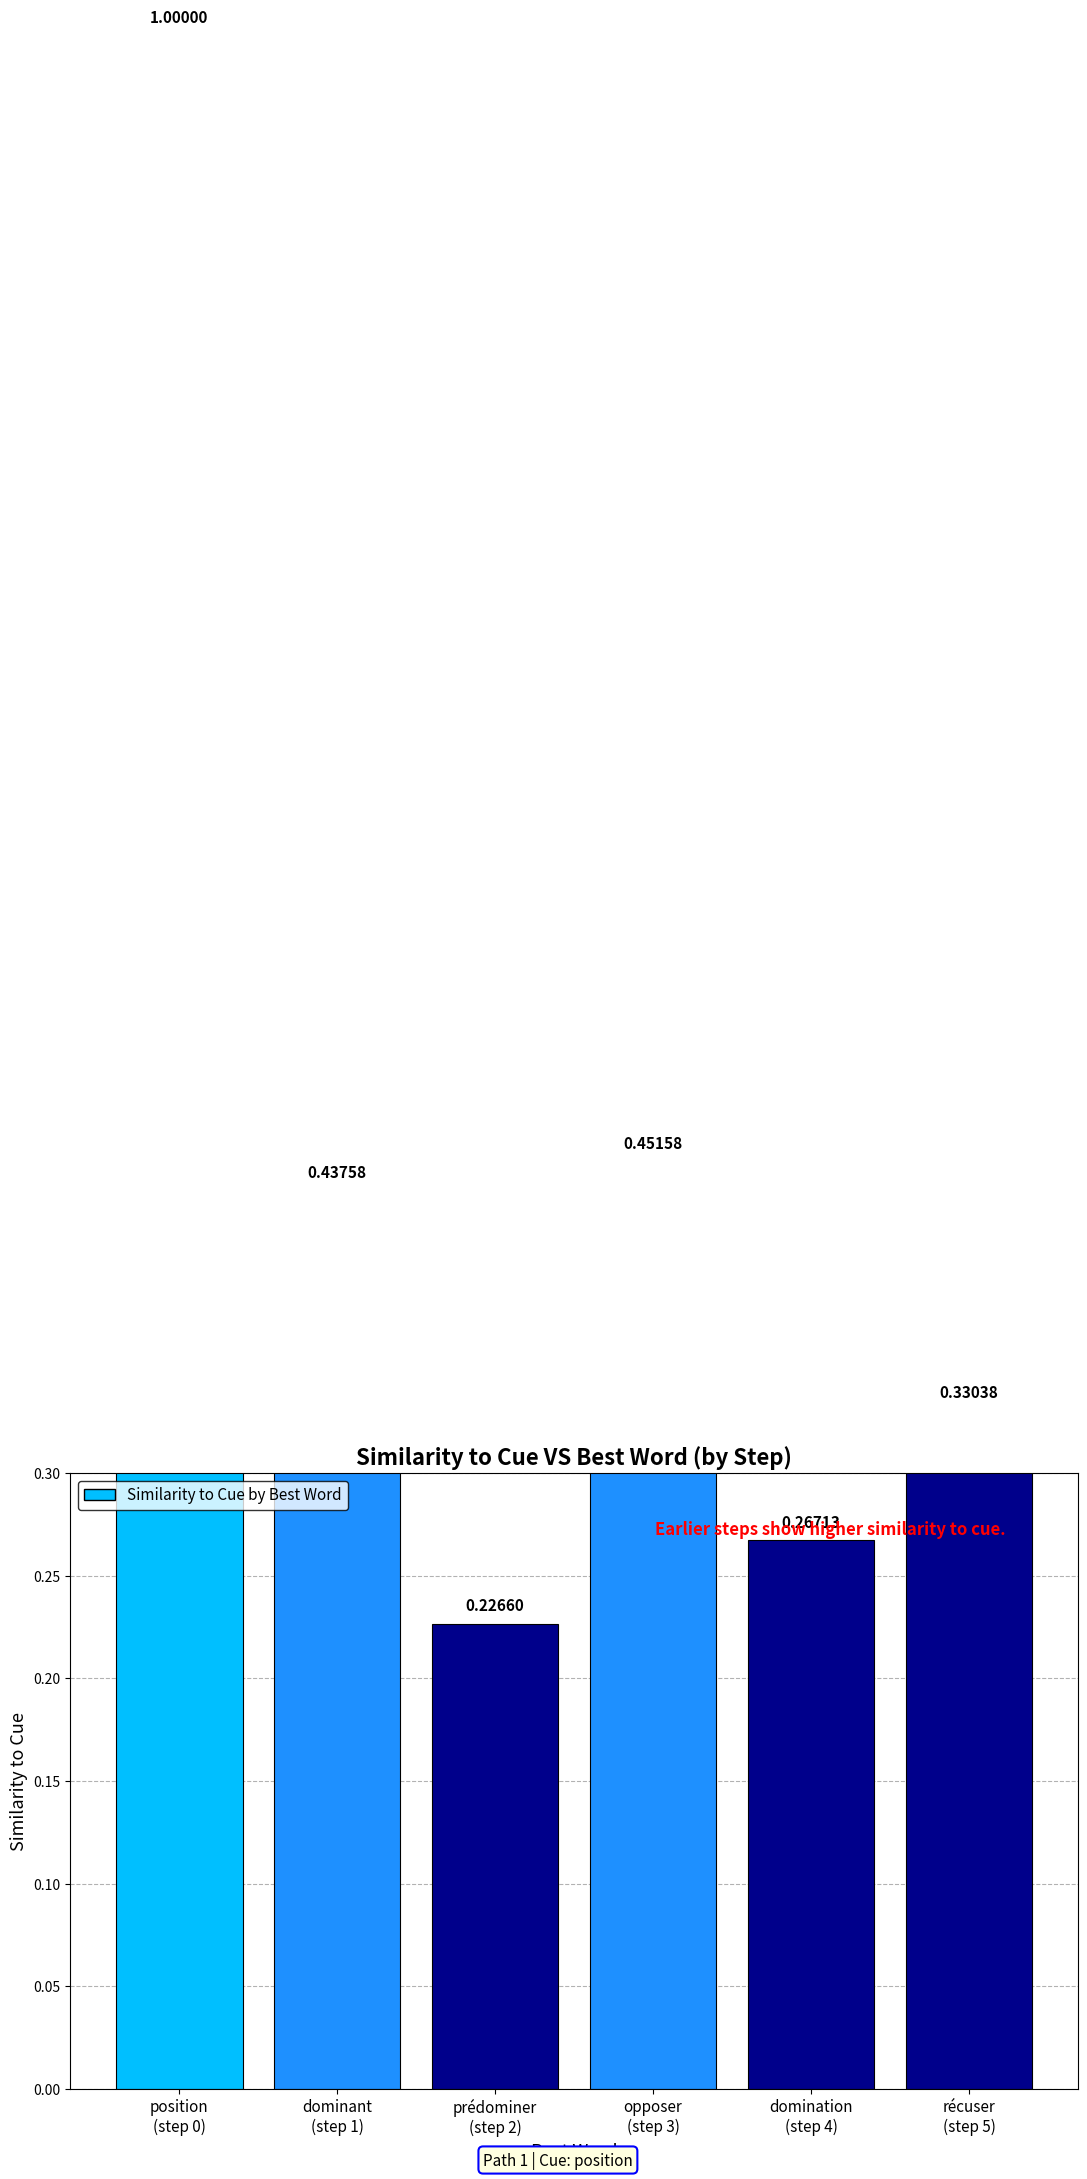

What is the sum of all values?

2.7